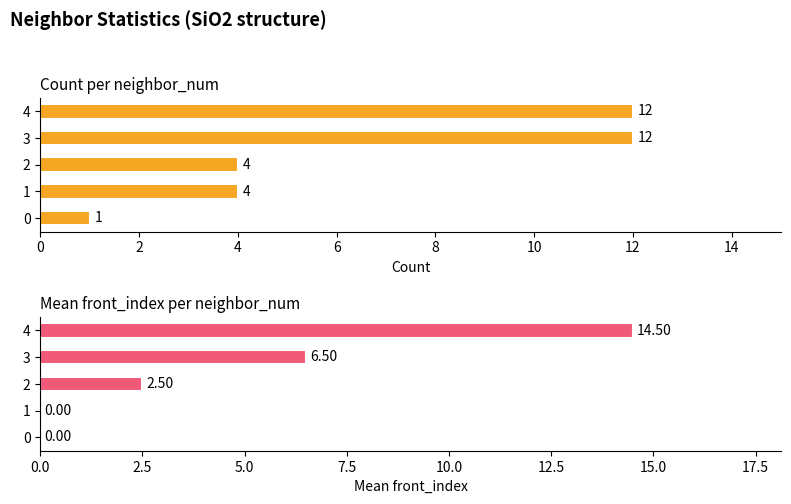

Is the value of count per neighbor_num at 2 greater than the value of mean front_index at 3?

No